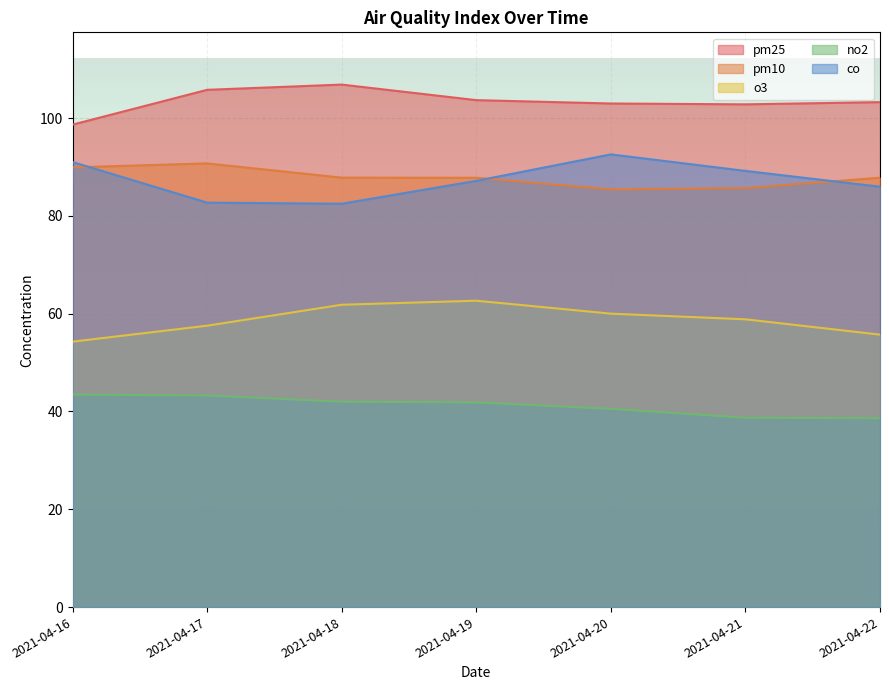

How many lines are shown in the chart?

5